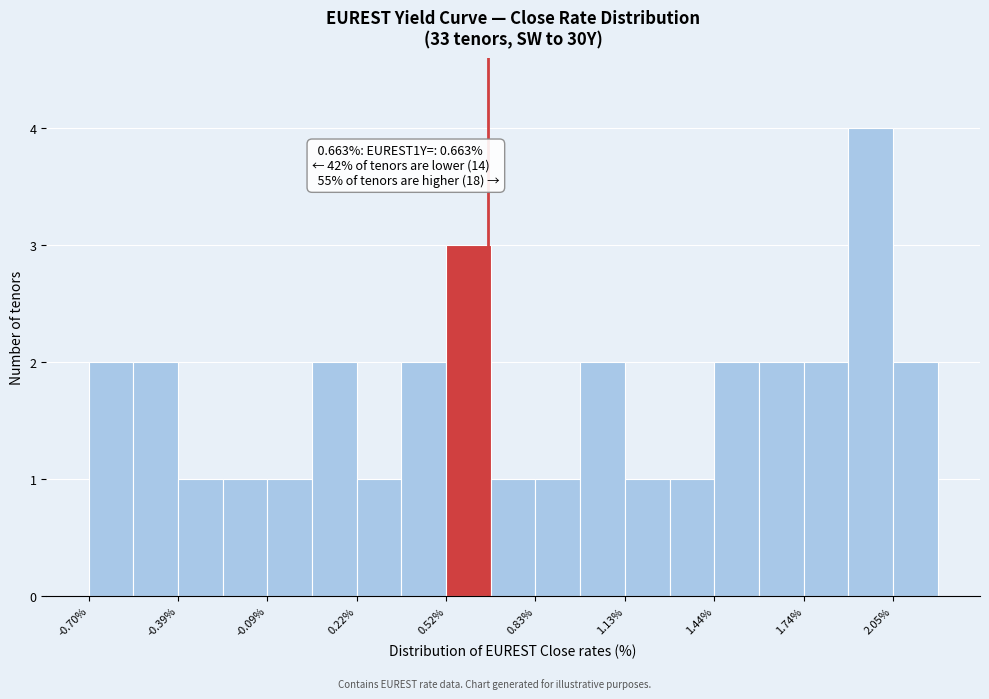

Around what value on the x-axis is the tallest bar? Give the approximate position of its centre, as read against the axis.

1.95